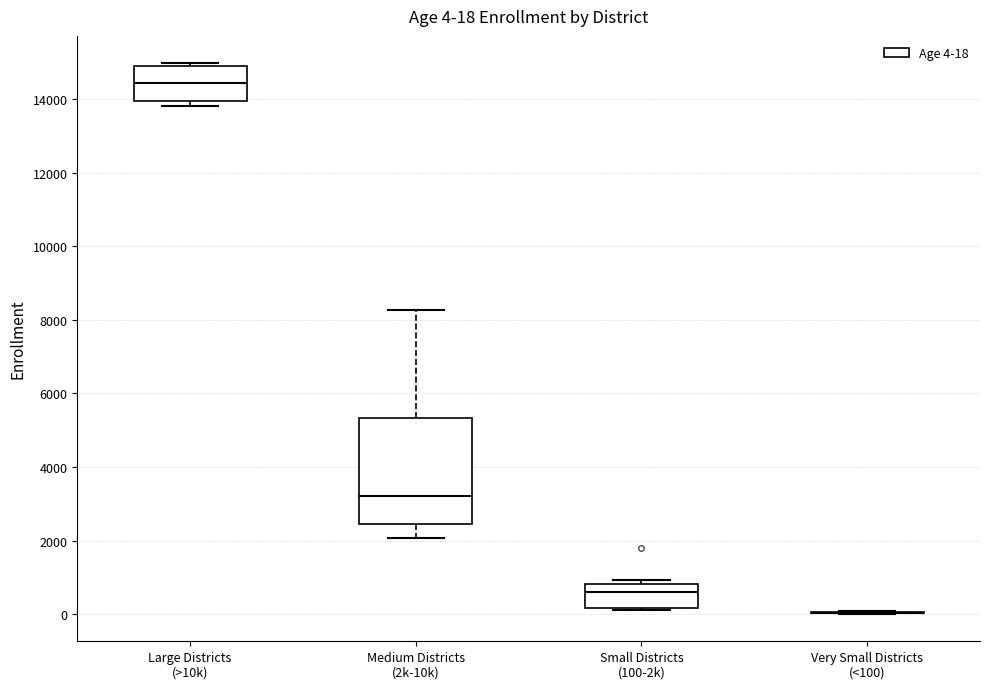

Which box is the tallest, from its lower edge to its upper edge?

Medium Districts (2k-10k)